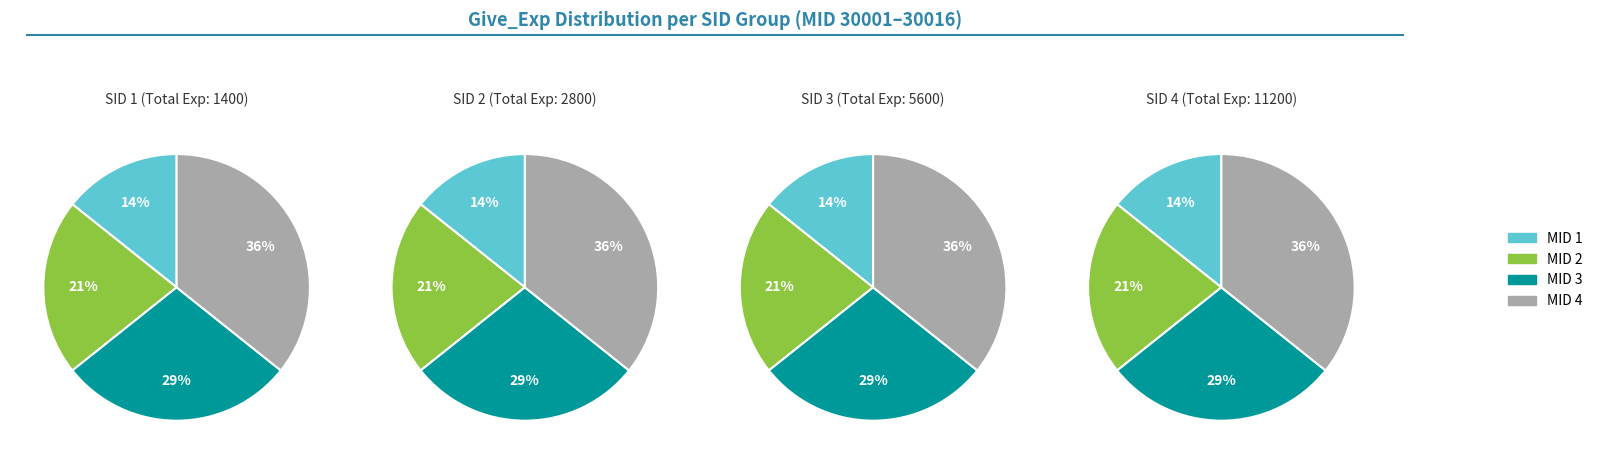

Combined, do MID 30004 and MID 30003 account for over 50%?

Yes